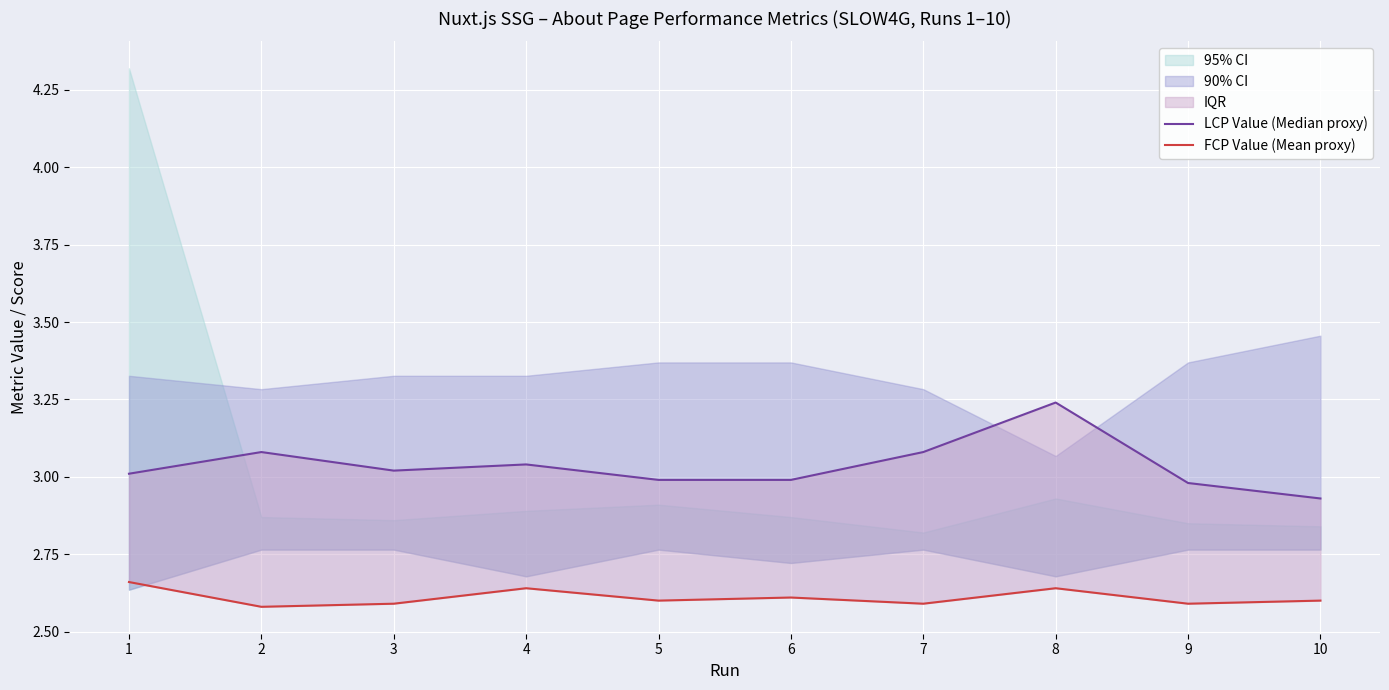

Reading left to right, extract all data points from this chart.

LCP Value (Median proxy): 1=3.0	2=3.1	3=3.0	4=3.0	5=3.0	6=3.0	7=3.1	8=3.2	9=3.0	10=2.9
FCP Value (Mean proxy): 1=2.7	2=2.6	3=2.6	4=2.6	5=2.6	6=2.6	7=2.6	8=2.6	9=2.6	10=2.6